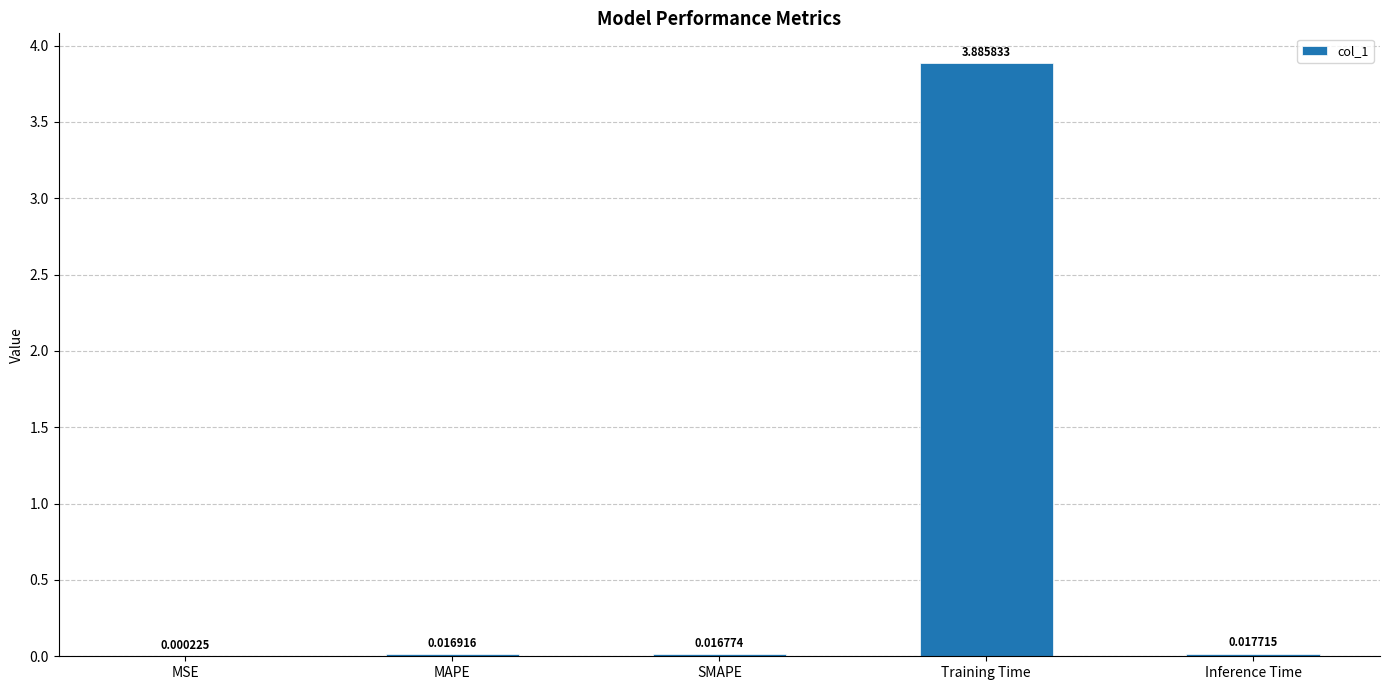

Which category has the highest value across all series?

Training Time